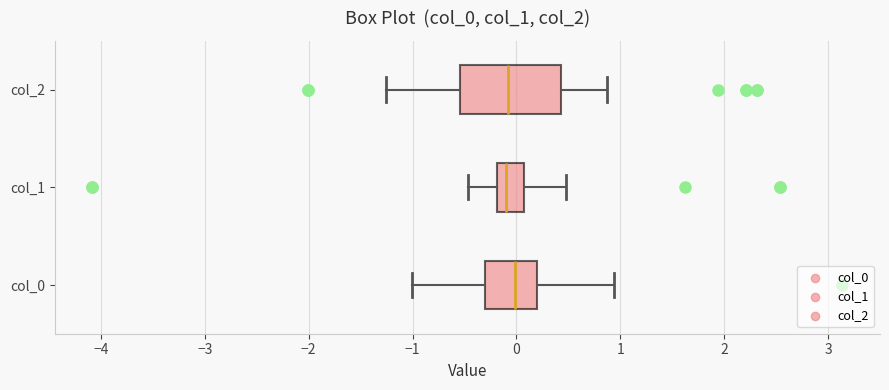

Reading bottom to top, read every box against the x-axis: the position of its median line, the range the box covers, and the ends of its whiskers. The values are not printed on the chart, so give them approximately, as read against the axis.

col_0: median 0.0, box -0.3 to 0.2, whiskers -1.0 to 0.9
col_1: median -0.1, box -0.2 to 0.1, whiskers -0.5 to 0.5
col_2: median -0.1, box -0.5 to 0.4, whiskers -1.3 to 0.9